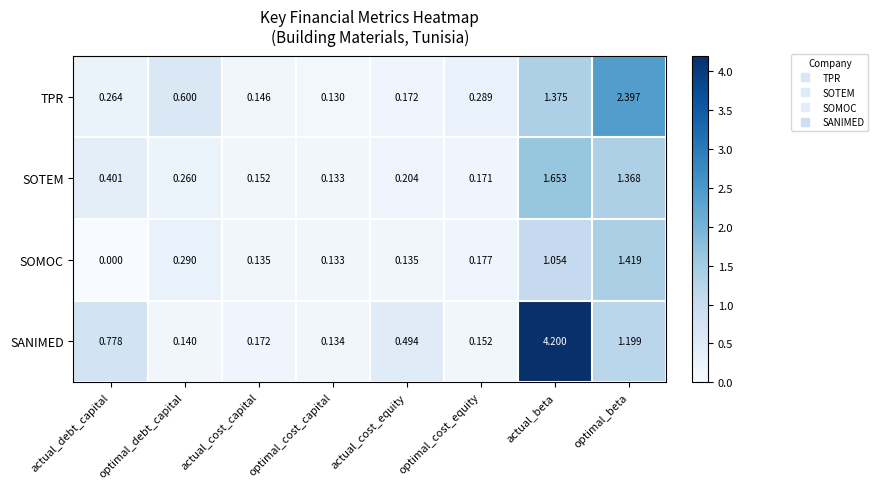

At which category is the sum across all series the highest?

actual_beta